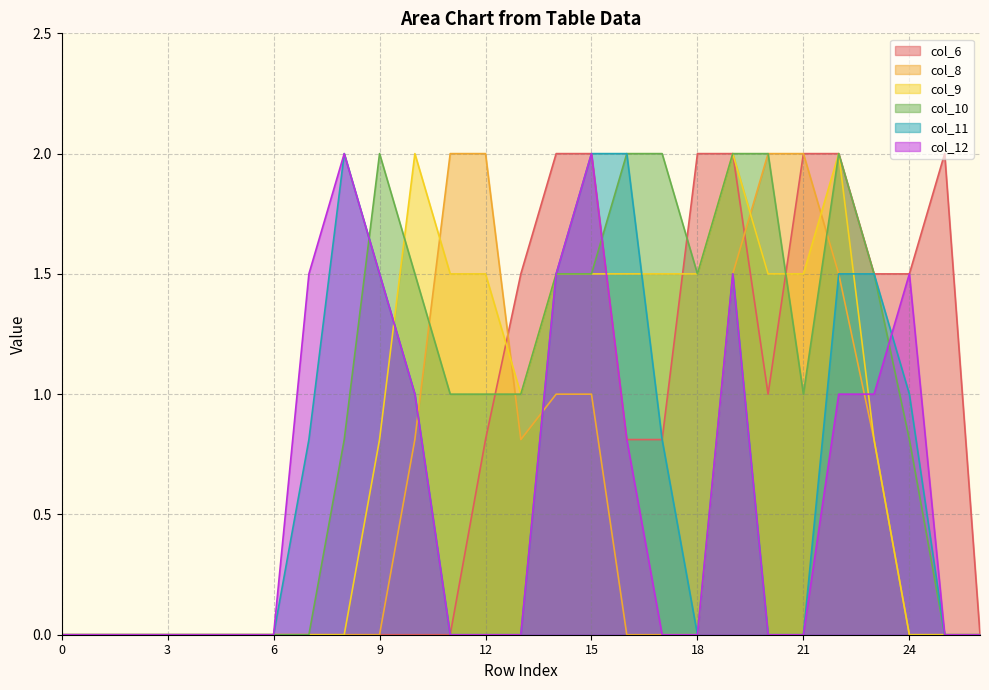

The col_9 series shows 1.5 at 11. True or false?

True